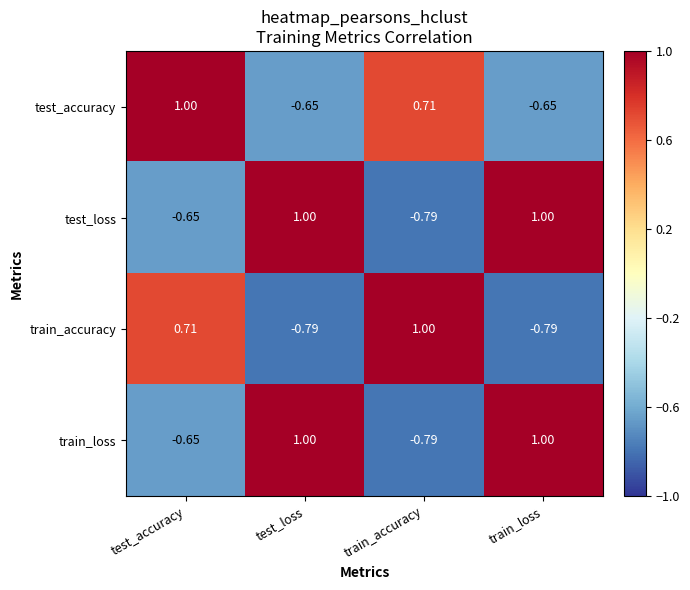

Where does the test_accuracy series first go above 0?

test_accuracy